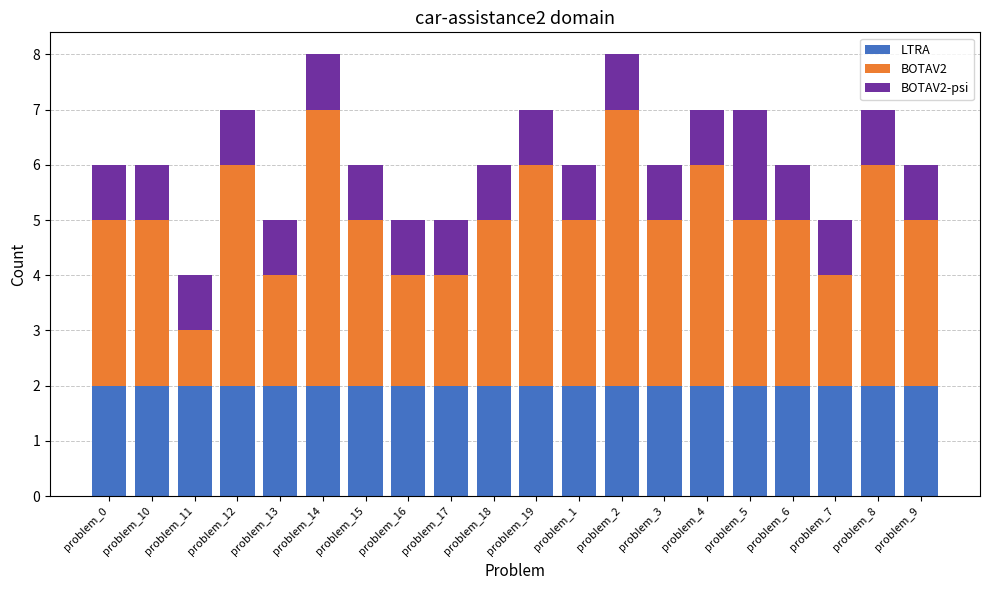

Is it true that LTRA equals 2 at problem_17?

True